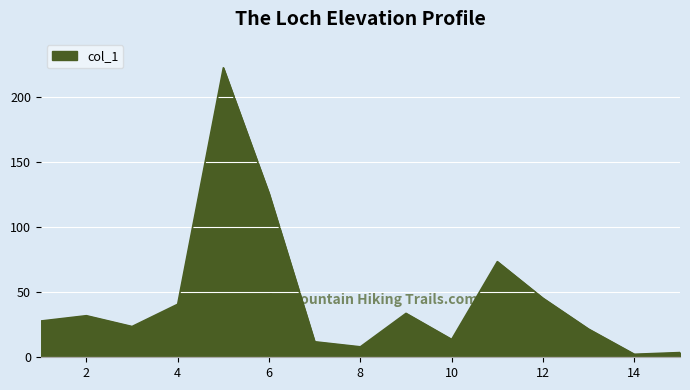

What is the maximum value shown in the chart?

222.2